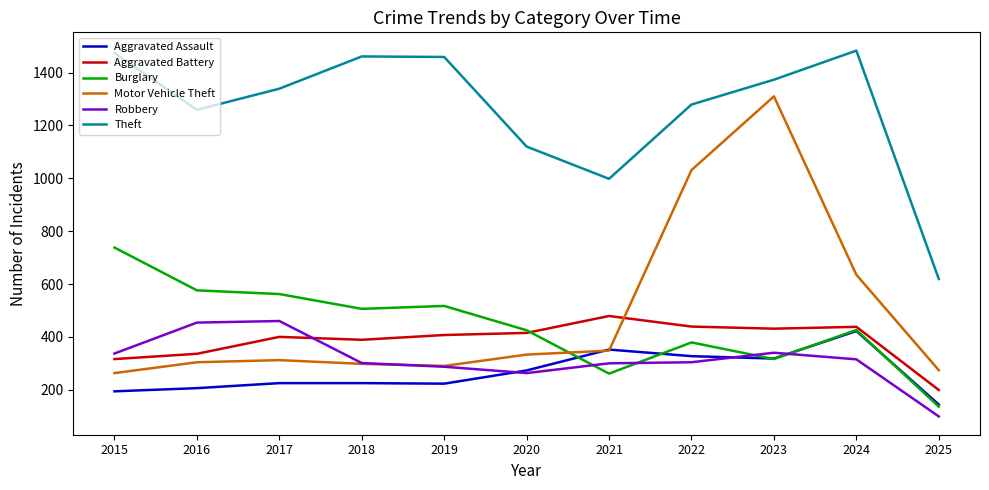

True or false: Theft and Robbery cross at least once.

False